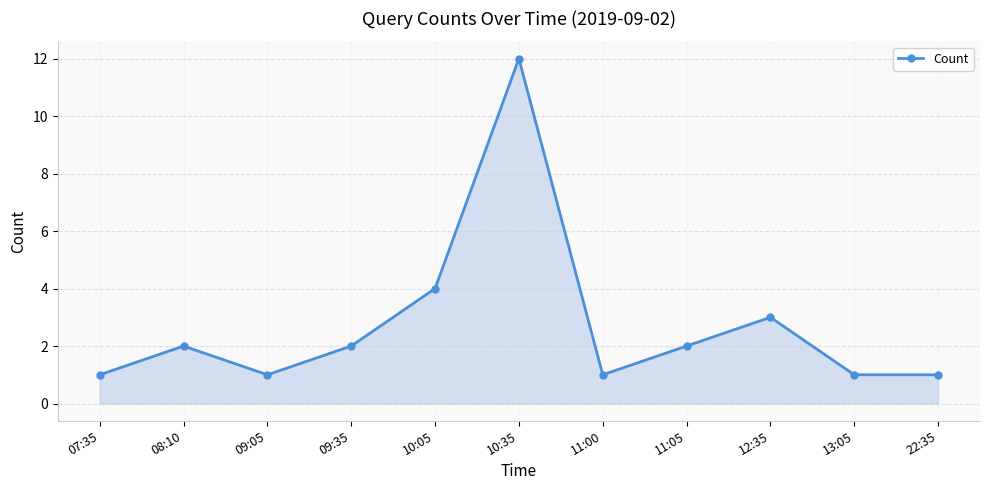

True or false: the data shows 1 at 09:05.

True